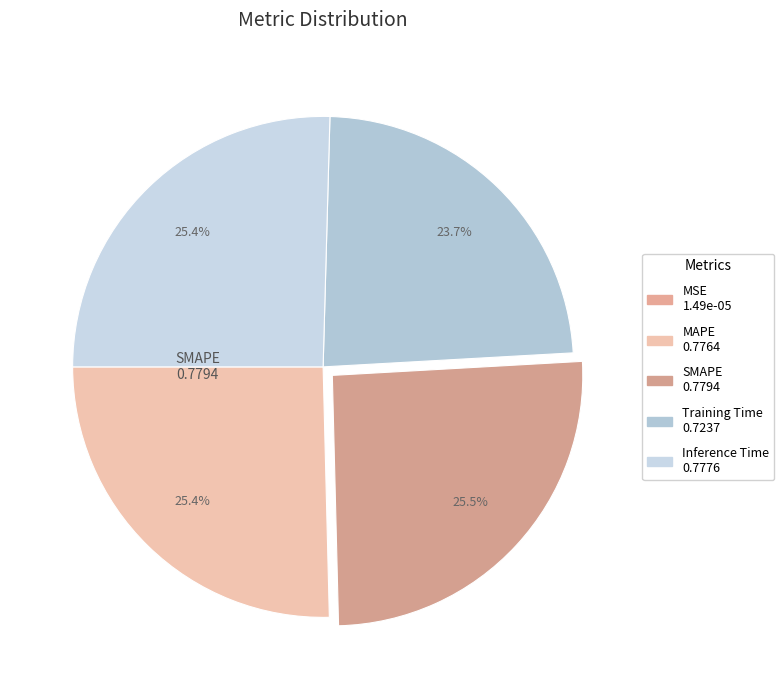

Combined, what portion of the pie is SMAPE and Training Time?

49.2%